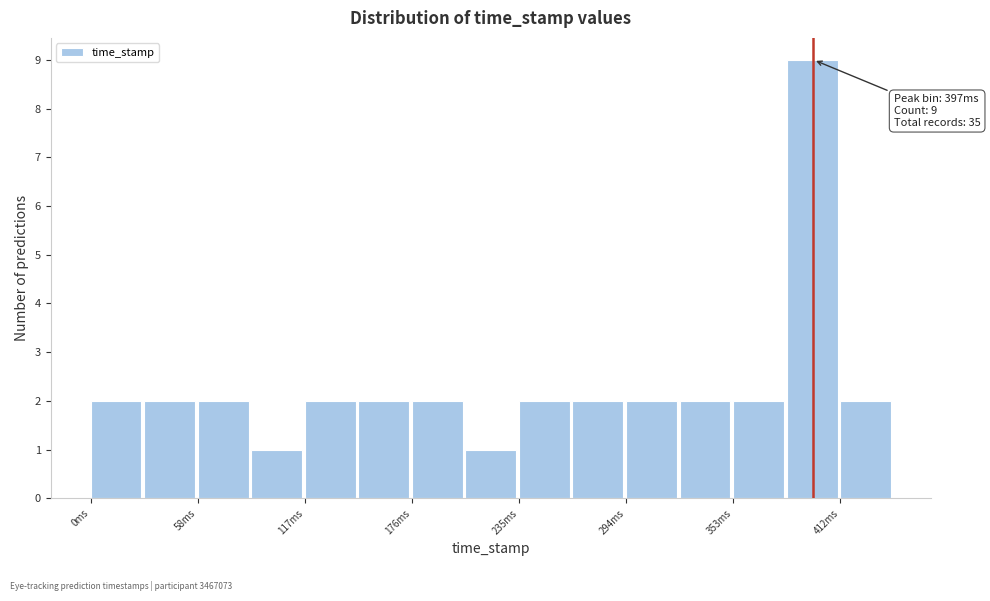

Read against the x-axis, roughly where is the centre of the tallest bar?

400